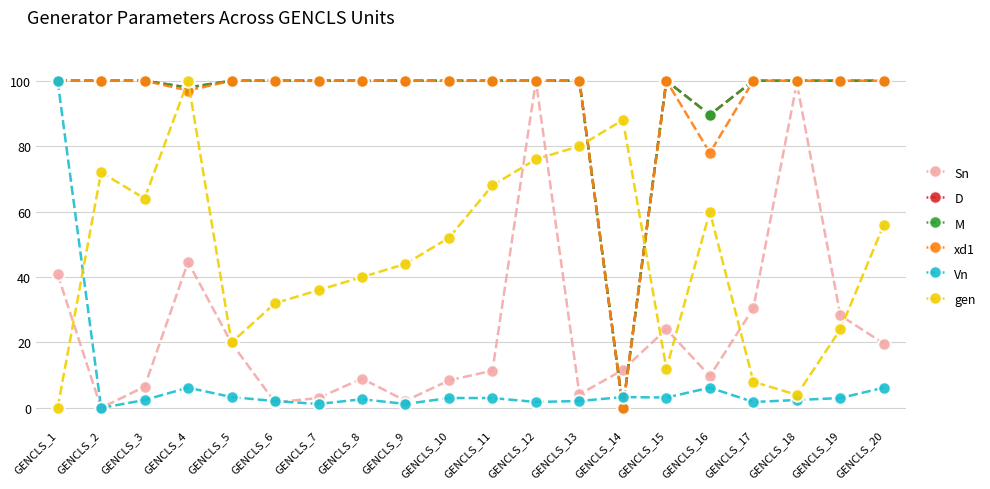

Does the chart have visible grid lines?

Yes